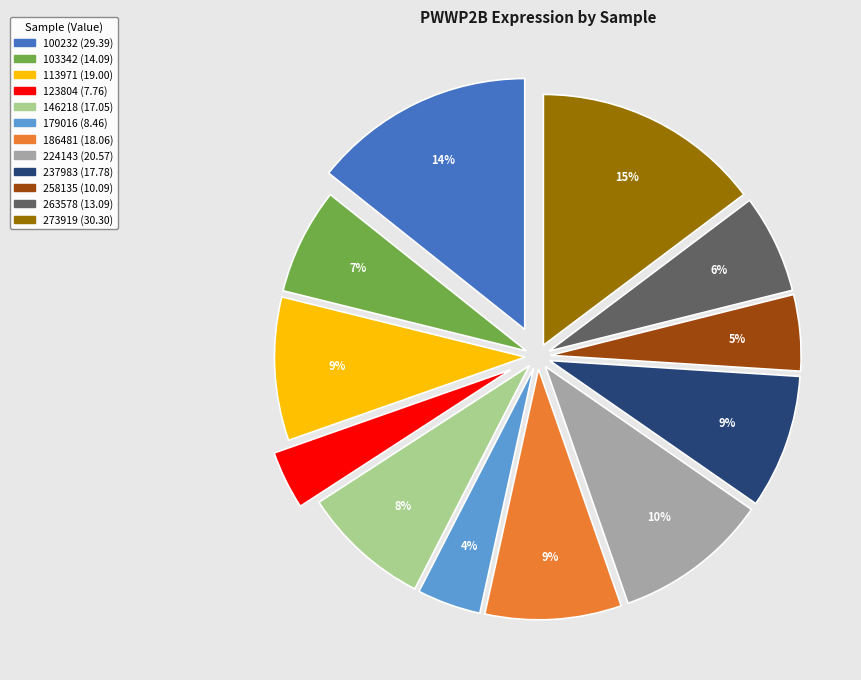

How many slices are in this pie chart?

12